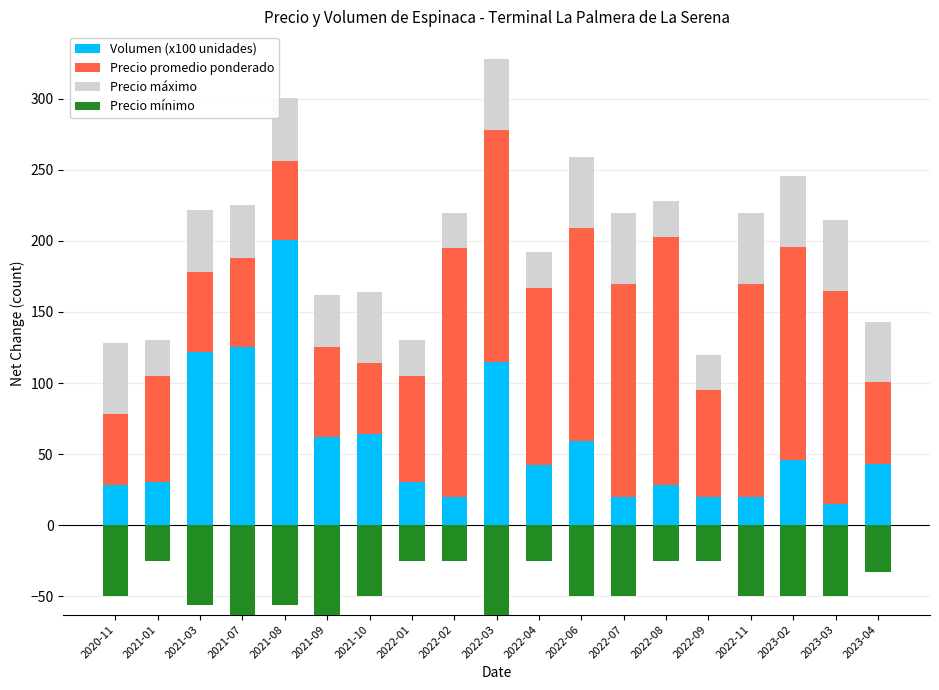

Which has a higher value, 2022-04 or 2021-03?

2021-03